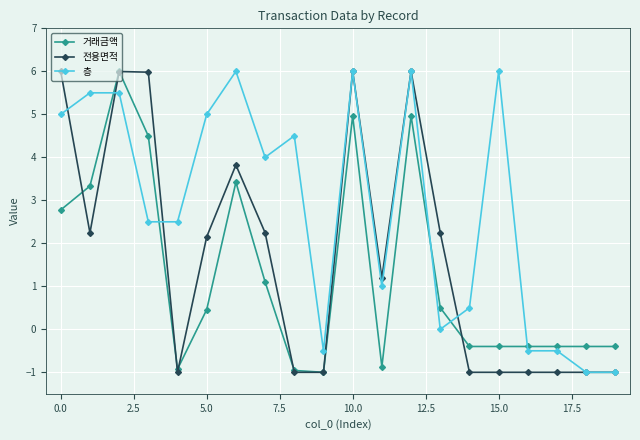

What is the difference between the second highest and second lowest values in the 층 series?

7.0